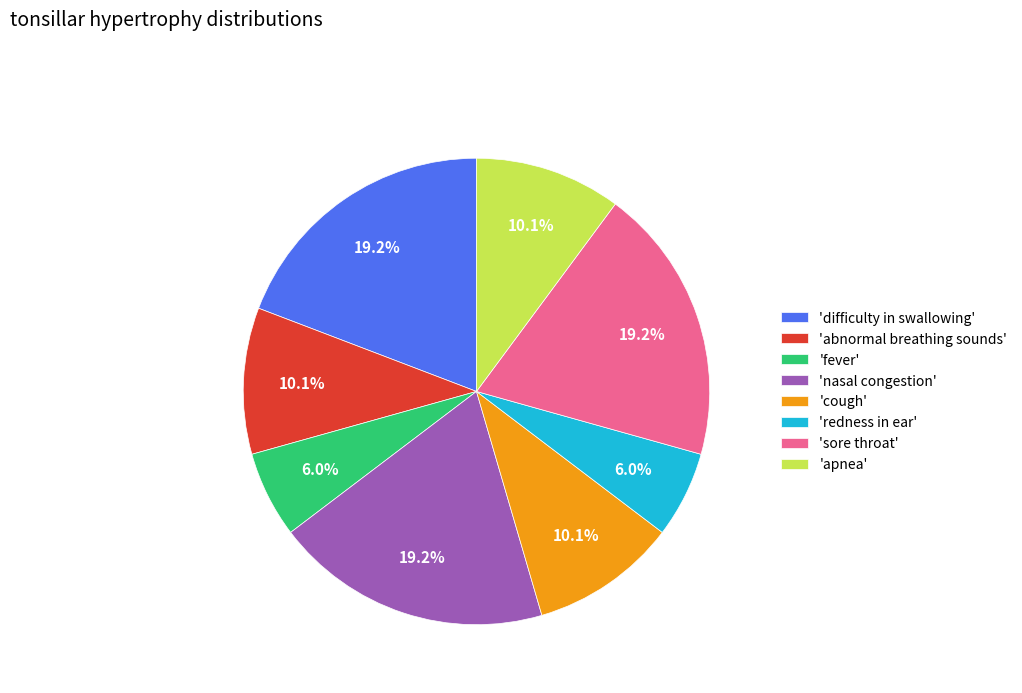

Is there a majority slice in this chart?

No